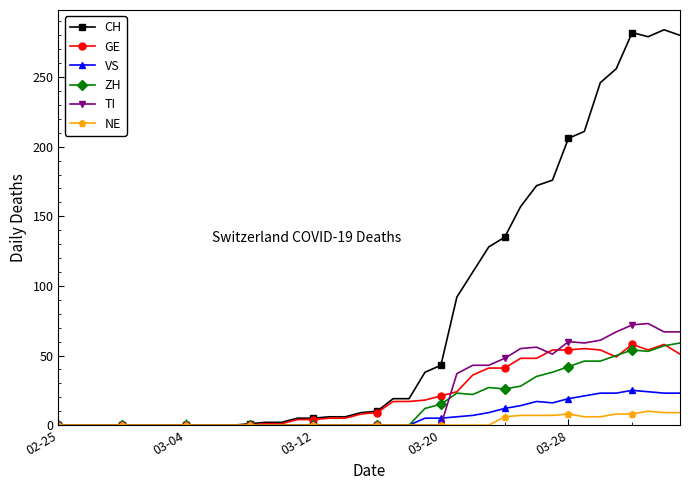

What is the greatest value displayed?

284